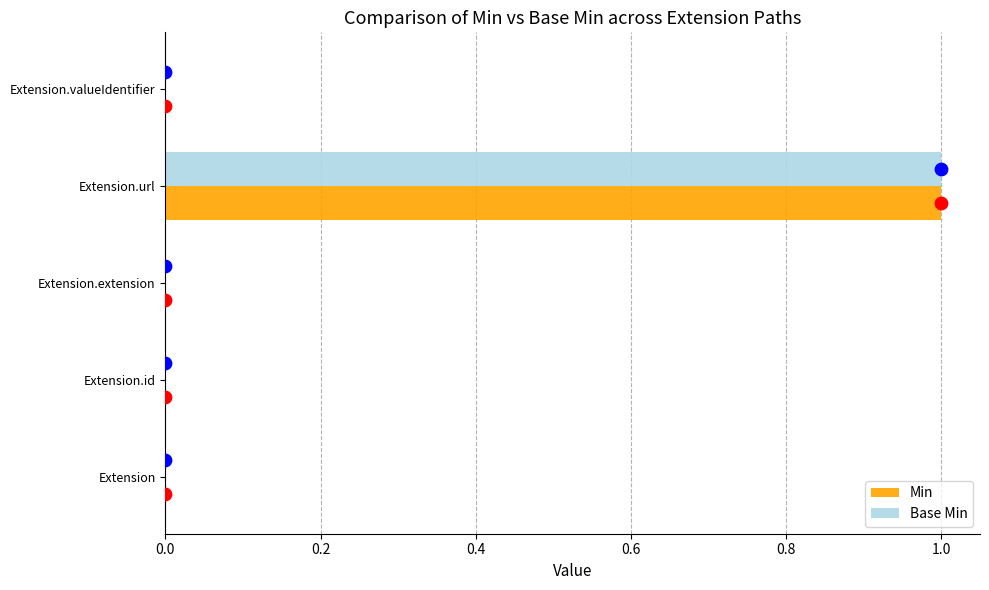

What are all the series names shown in the legend?

Min, Base Min